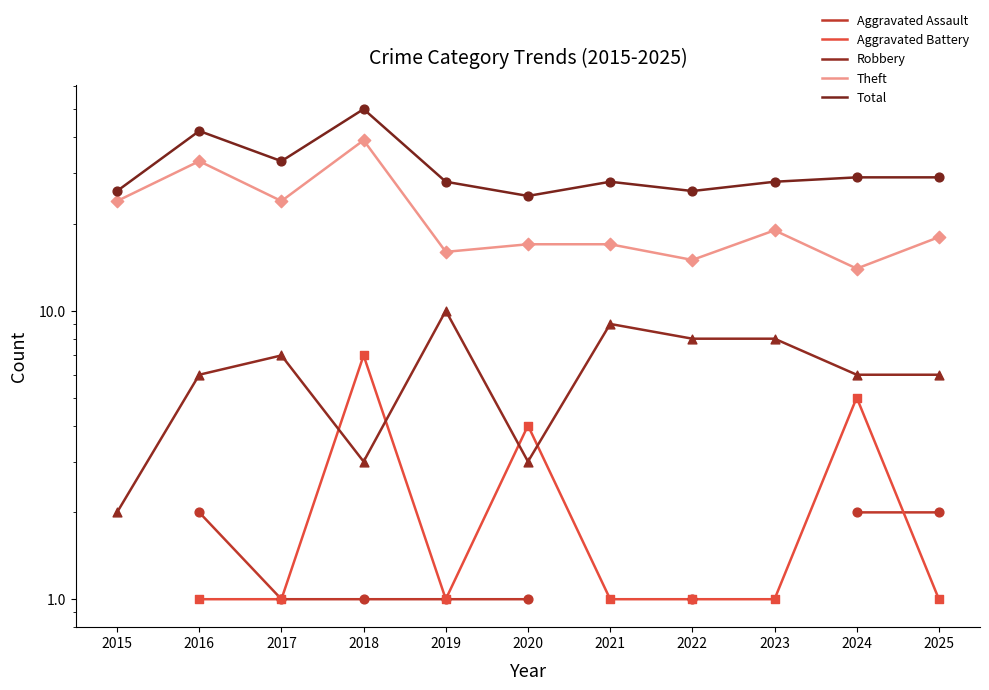

Which series reaches the maximum Y coordinate?

Total